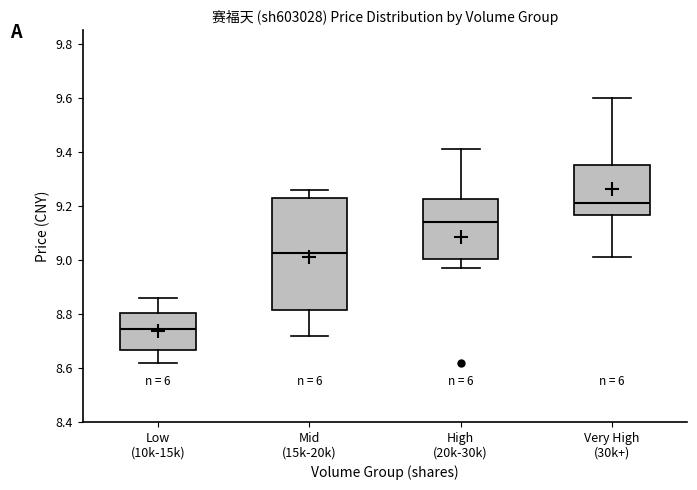

Reading left to right, read every box against the y-axis: the position of its median line, the range the box covers, and the ends of its whiskers. The values are not printed on the chart, so give them approximately, as read against the axis.

Low (10k-15k): median 8.74, box 8.66 to 8.80, whiskers 8.62 to 8.86
Mid (15k-20k): median 9.02, box 8.82 to 9.22, whiskers 8.72 to 9.26
High (20k-30k): median 9.14, box 9.00 to 9.22, whiskers 8.98 to 9.42
Very High (30k+): median 9.22, box 9.16 to 9.36, whiskers 9.02 to 9.60